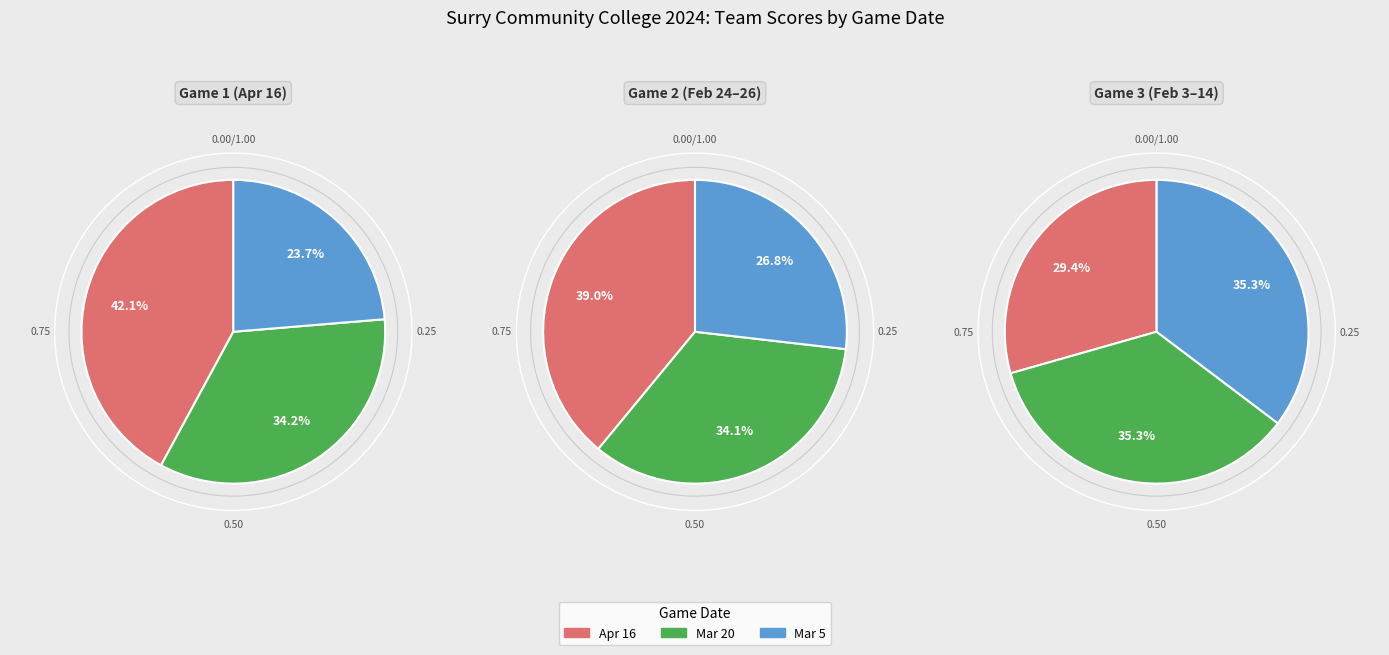

How many slices are in this pie chart?

9